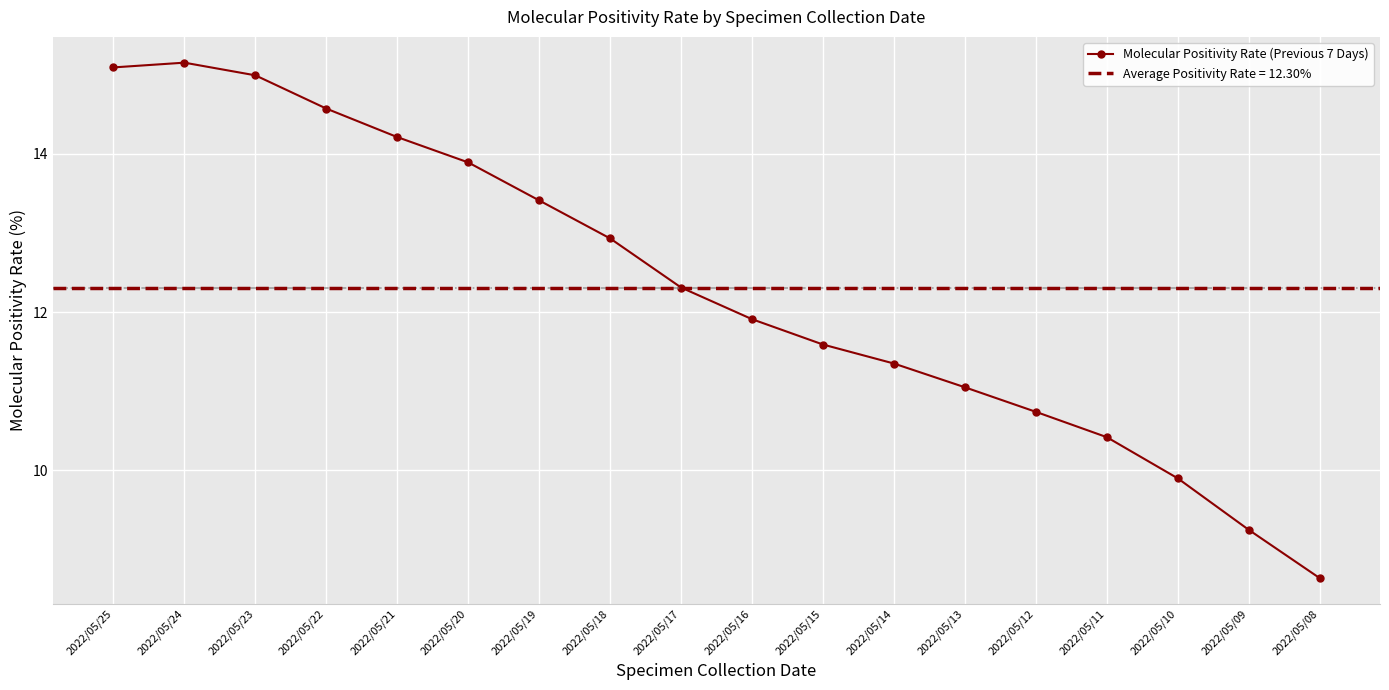

How many points are higher than both their immediate neighbors (excluding endpoints)?

1